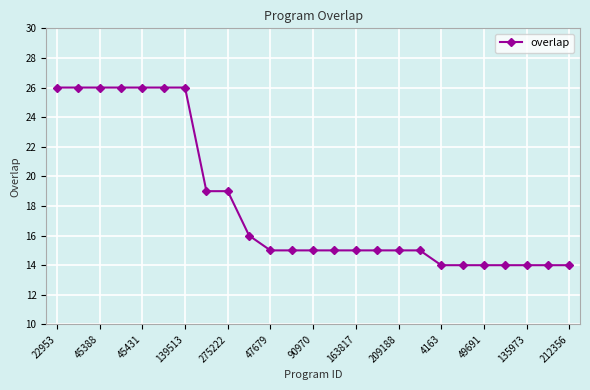

Reading left to right, extract all data points from this chart.

26	26	26	26	26	26	26	19	19	16	15	15	15	15	15	15	15	15	14	14	14	14	14	14	14